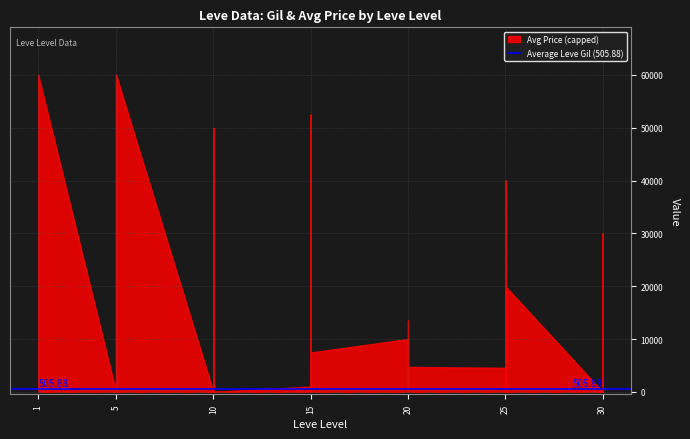

Which series has the largest total across all categories?

currentAveragePrice